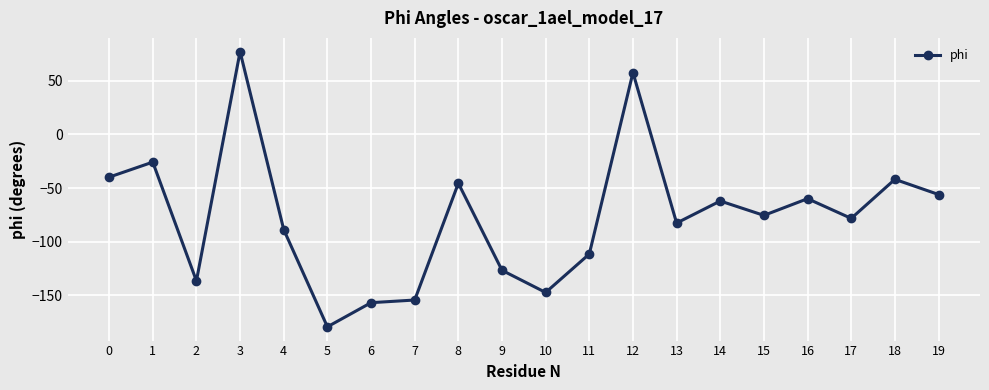

What is the difference between the second highest and minimum values?

237.1